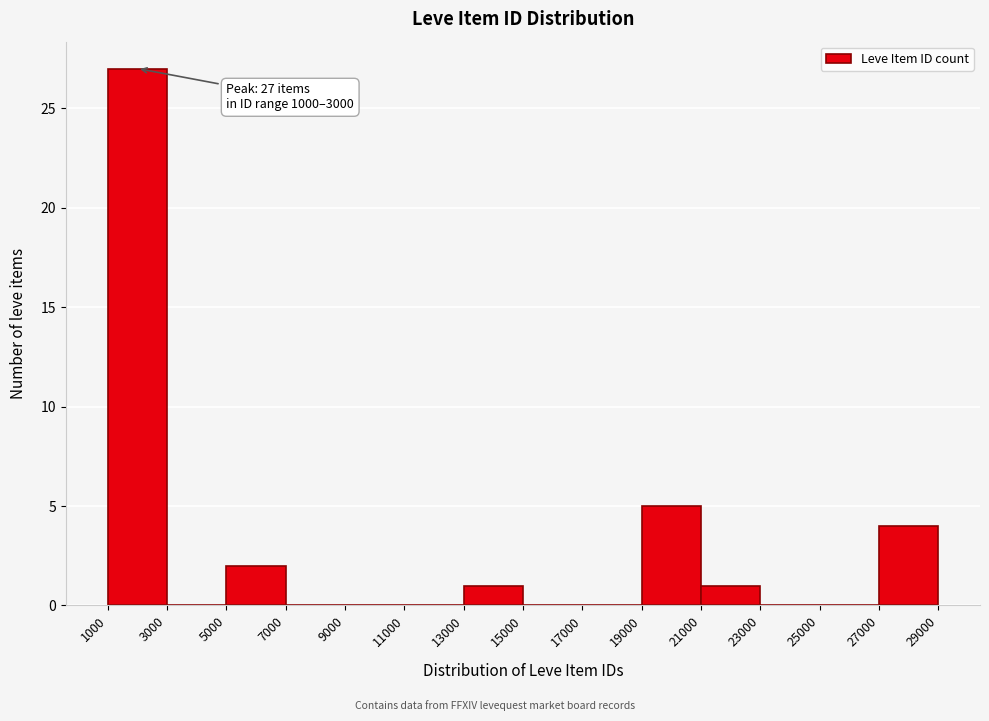

Over which range of the x-axis is the bar tallest?

1000 to 3000